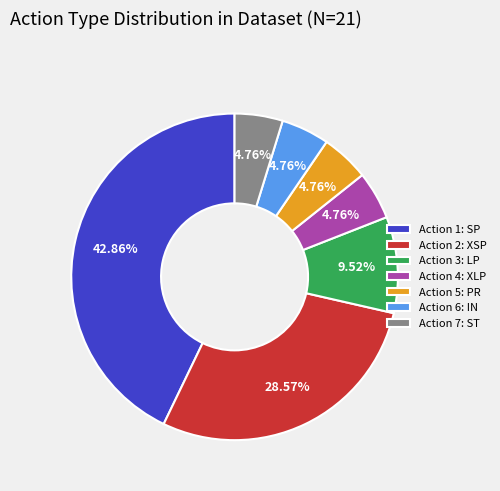

Combined, do Action 1: SP and Action 7: ST account for over 50%?

No